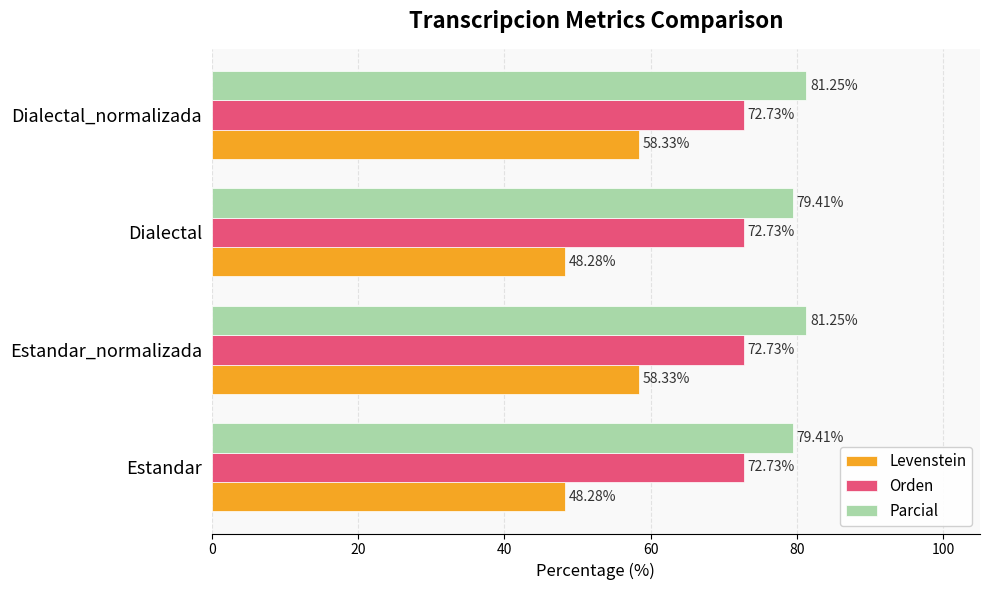

Which series has the widest spread of values?

Levenstein